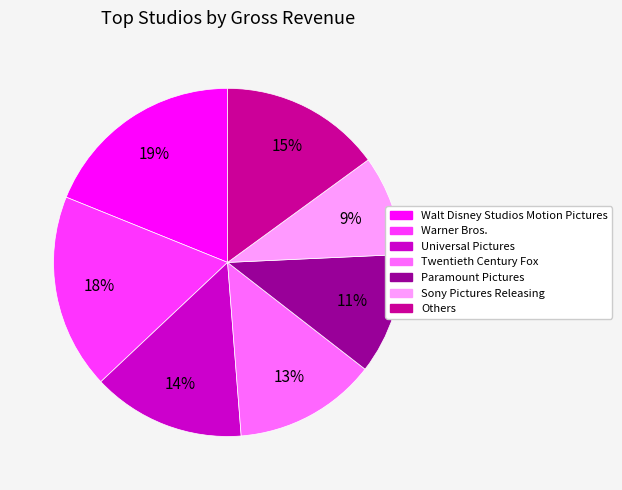

Does any single category account for the majority?

No